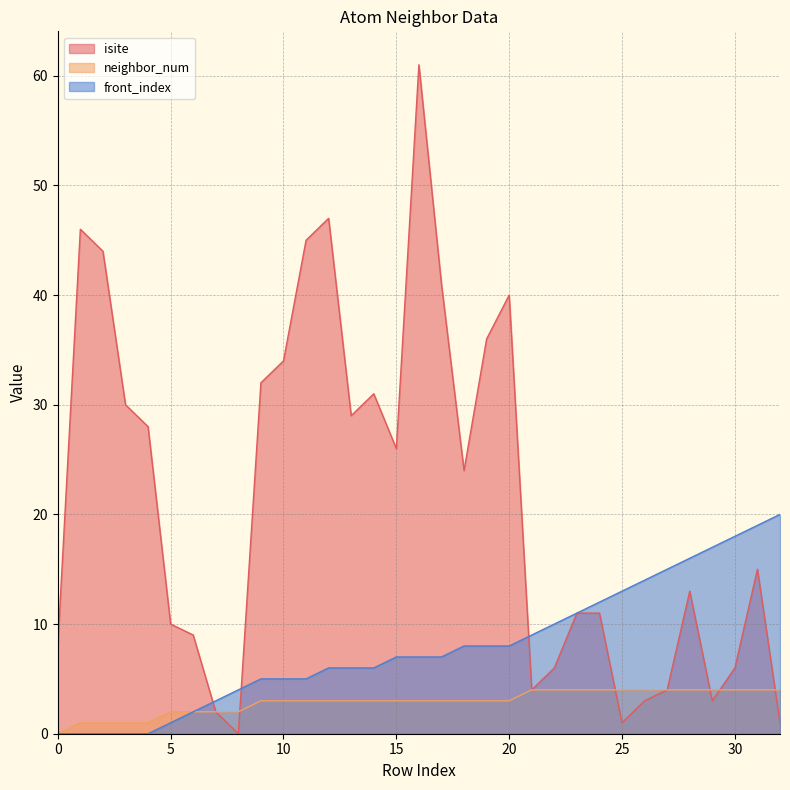

True or false: isite has a value of 34 at 10.

True